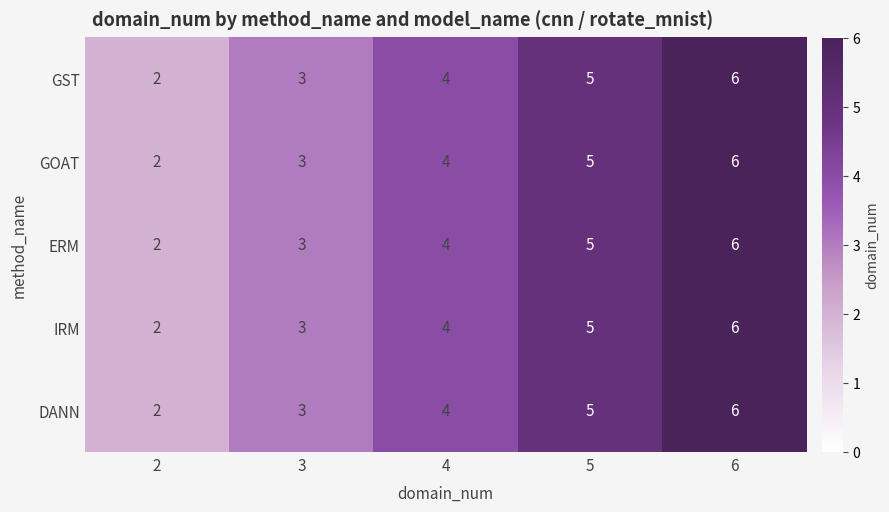

The IRM series shows 2 at 2. True or false?

True